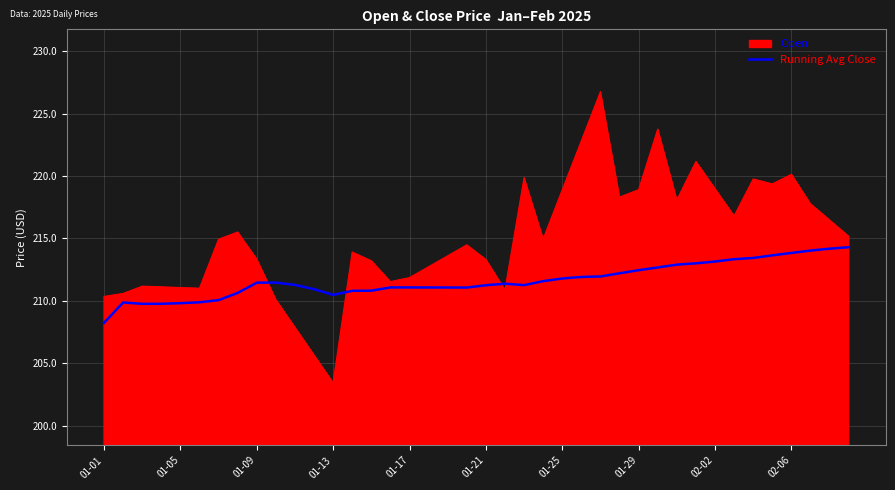

True or false: Running Avg Close and Open intersect in this chart.

True